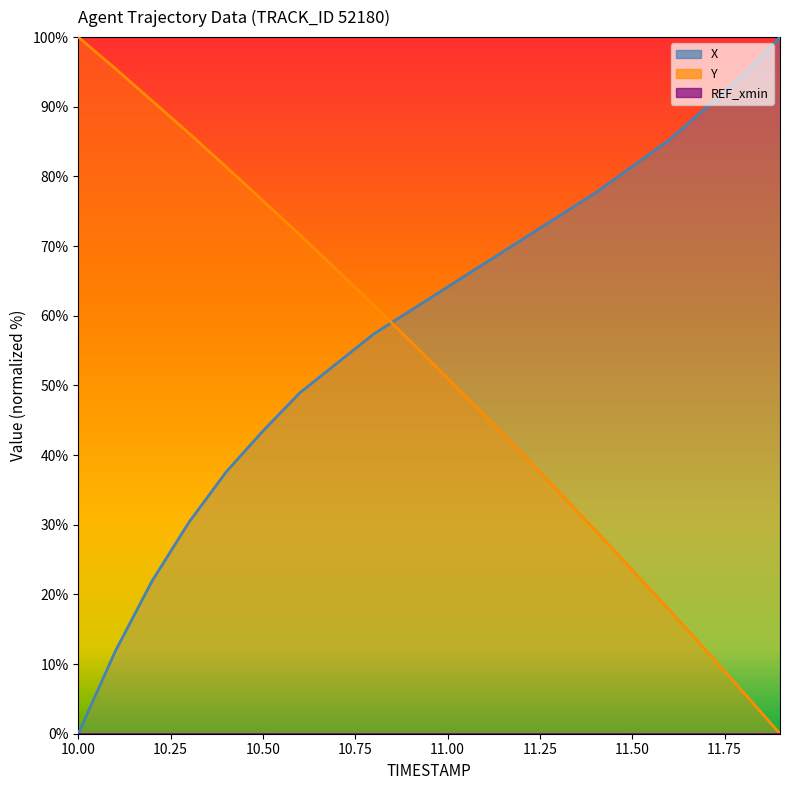

List the series in order of their overall mean, lowest first.

Y, X